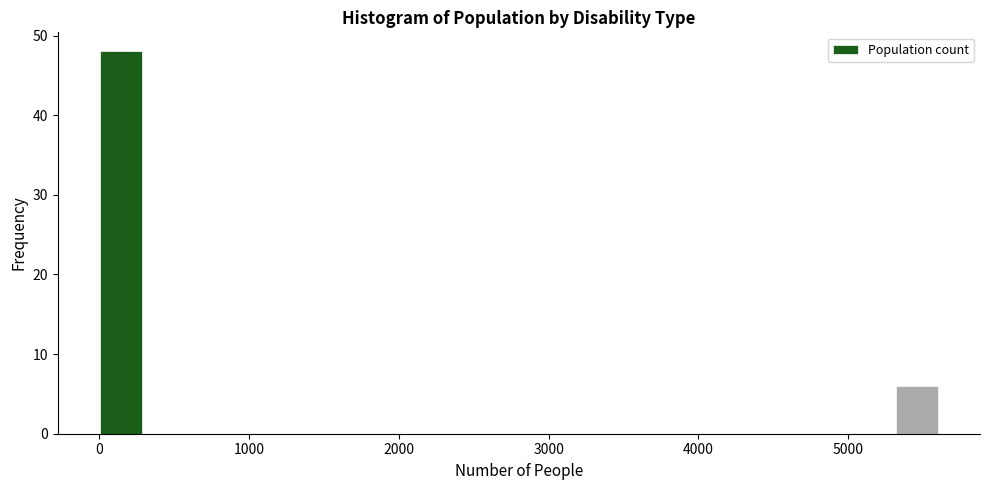

Around what value on the x-axis is the tallest bar? Give the approximate position of its centre, as read against the axis.

100